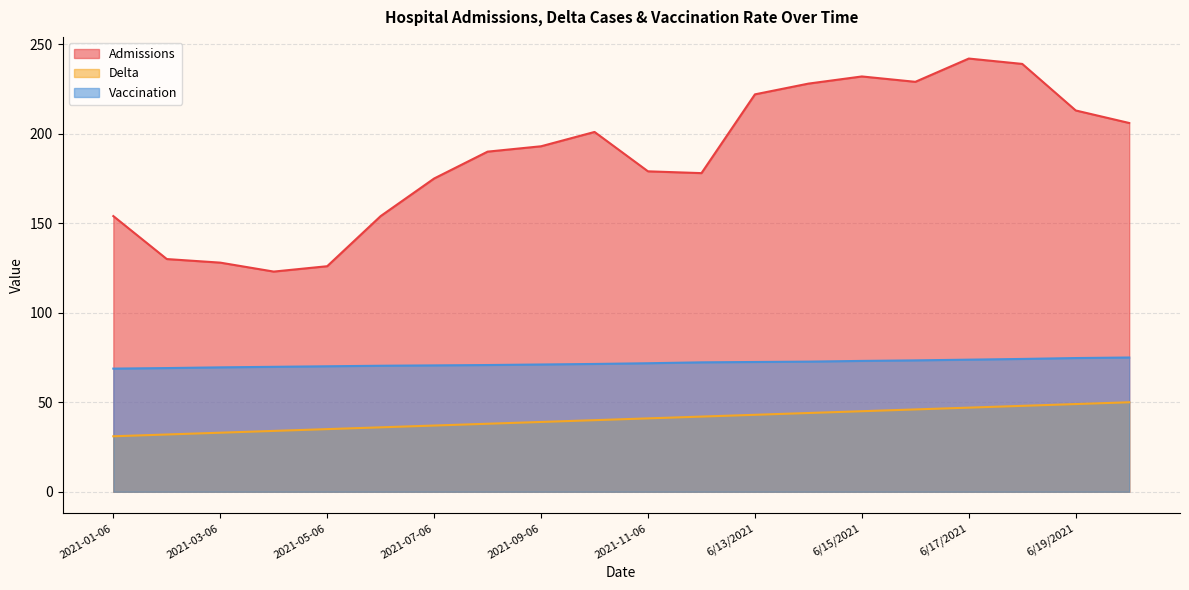

True or false: Admissions and Delta intersect in this chart.

False